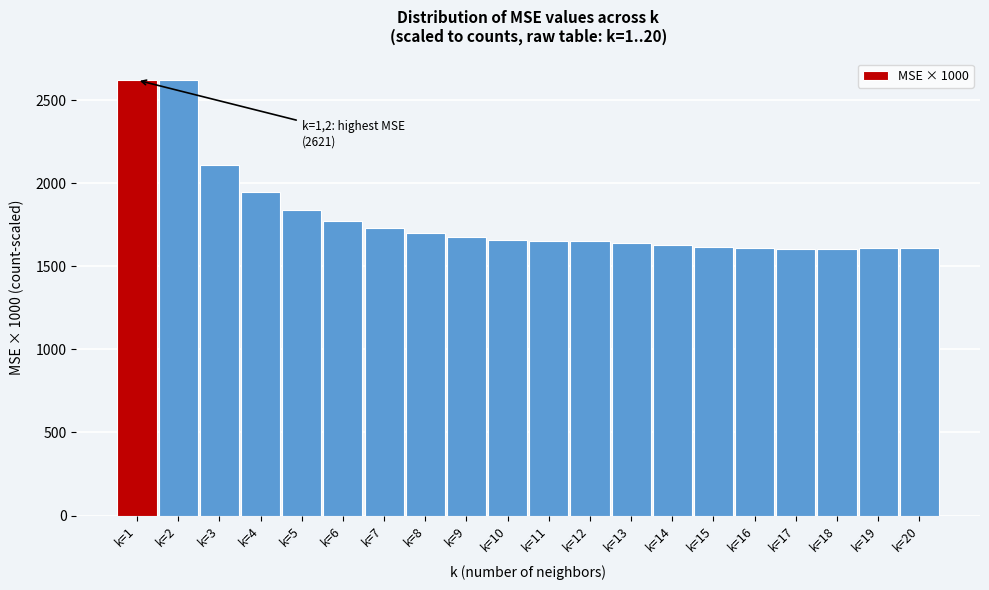

What is the value of the 19th bar from the left?

1610